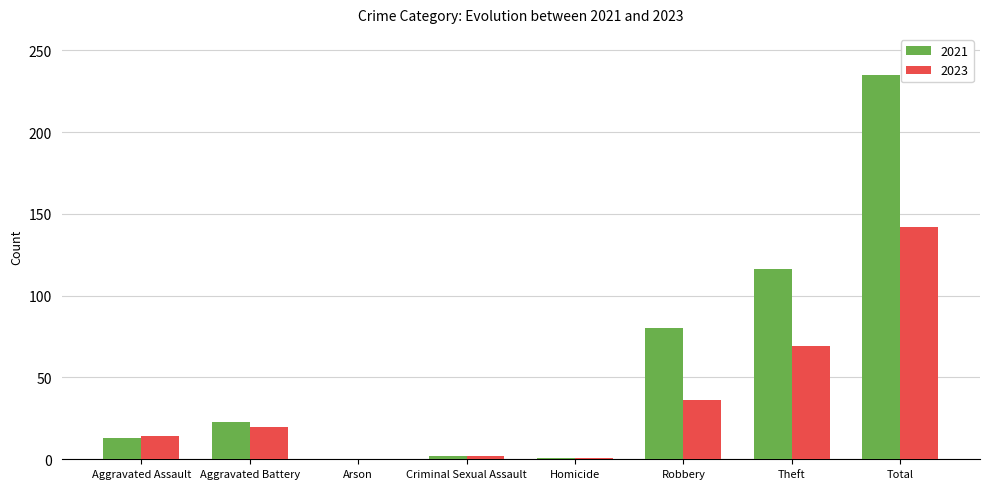

Is it true that 2021 equals 235 at Total?

True